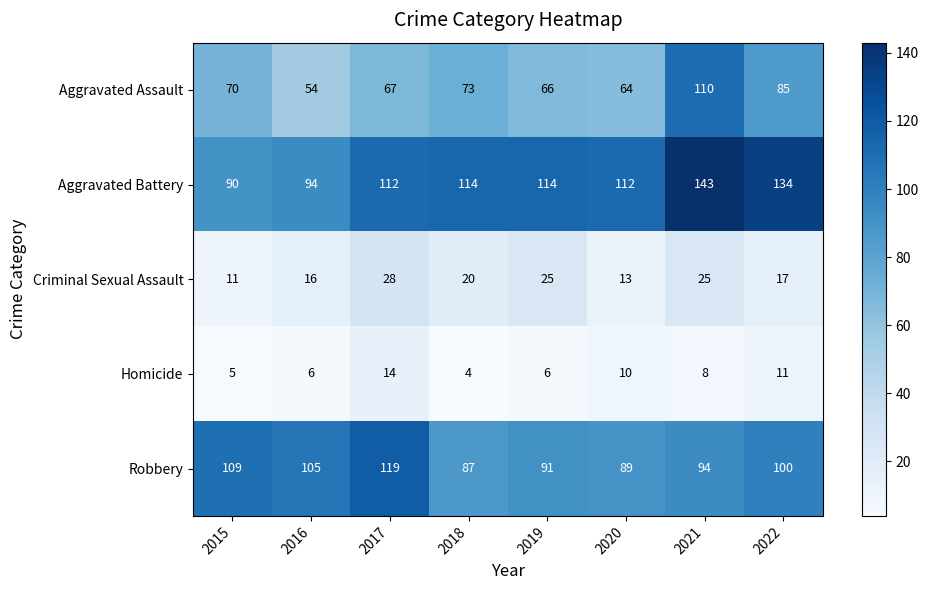

True or false: Aggravated Assault has a value of 194 at 2021.

False